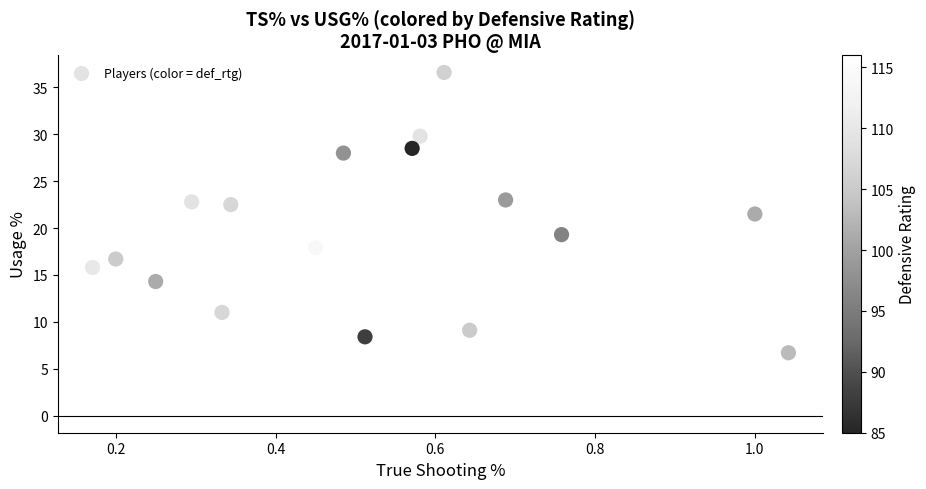

What is the range of X values (max minus min)?

0.9